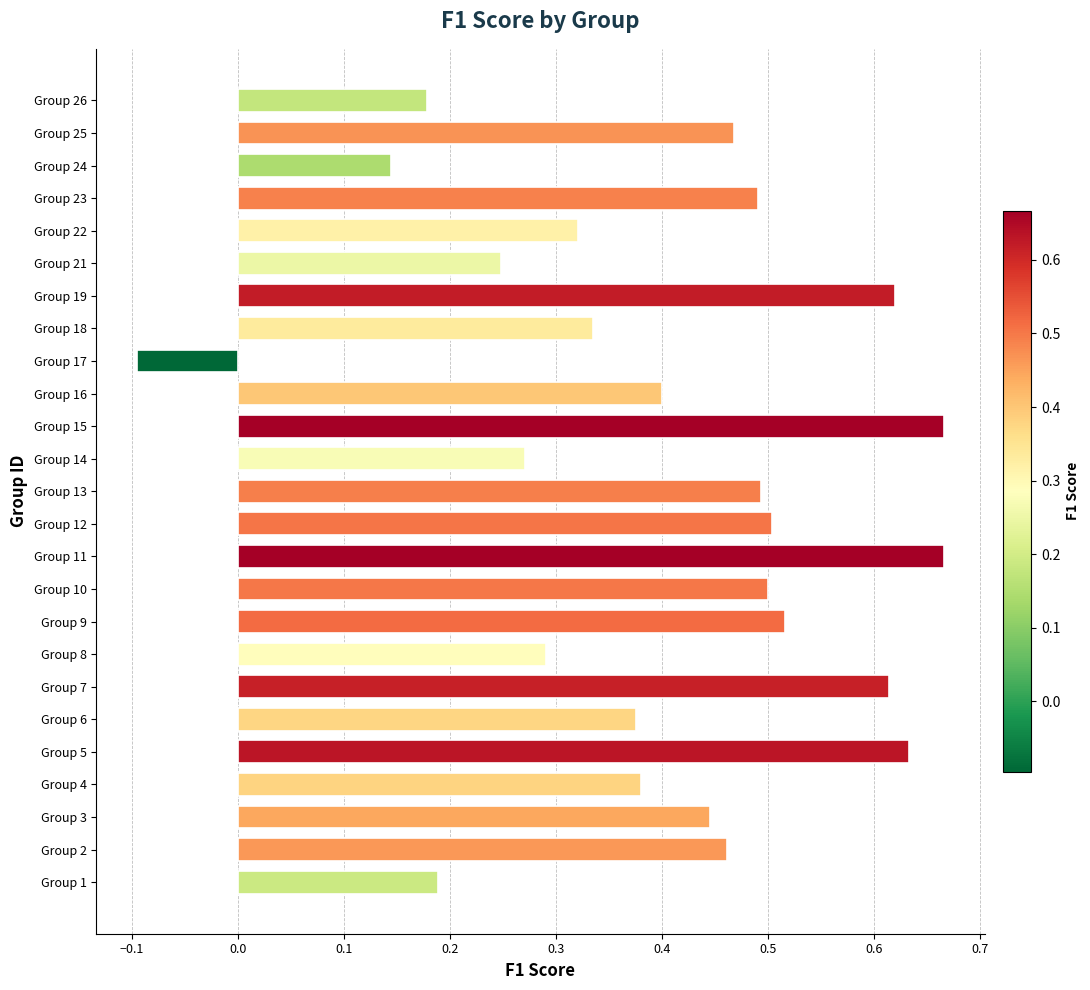

What is the change in value from Group 7 to Group 18?

-0.3